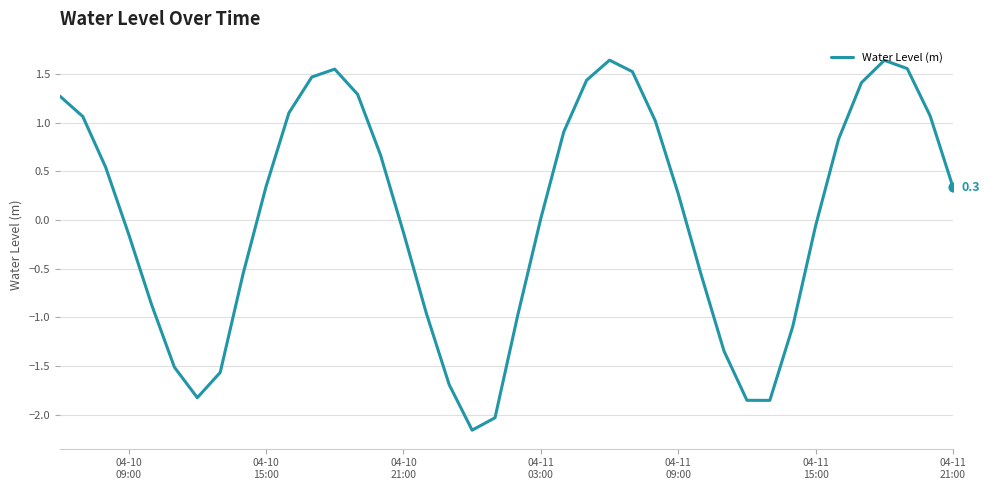

What is the minimum value shown in the chart?

-2.2